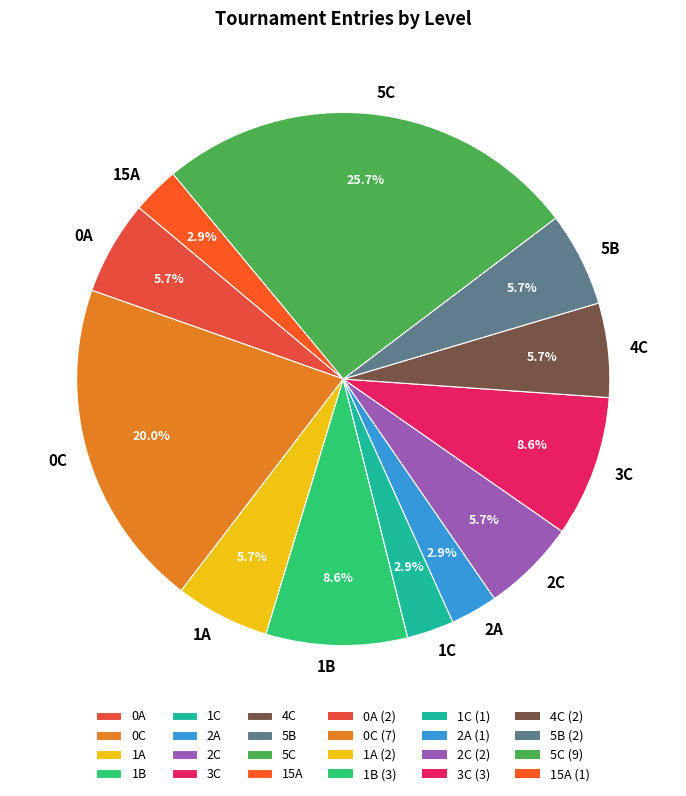

True or false: 3C accounts for 3% of the total.

False